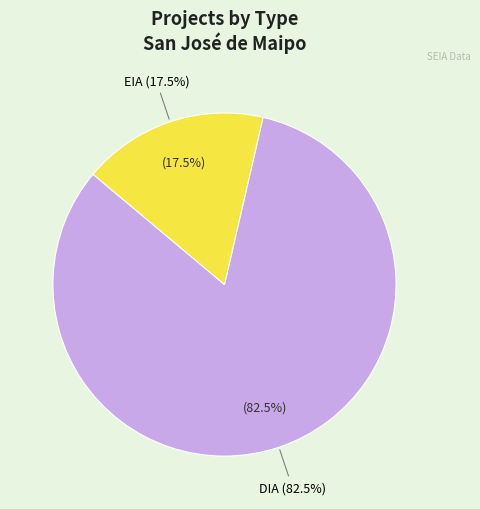

Between DIA and EIA, which is larger?

DIA